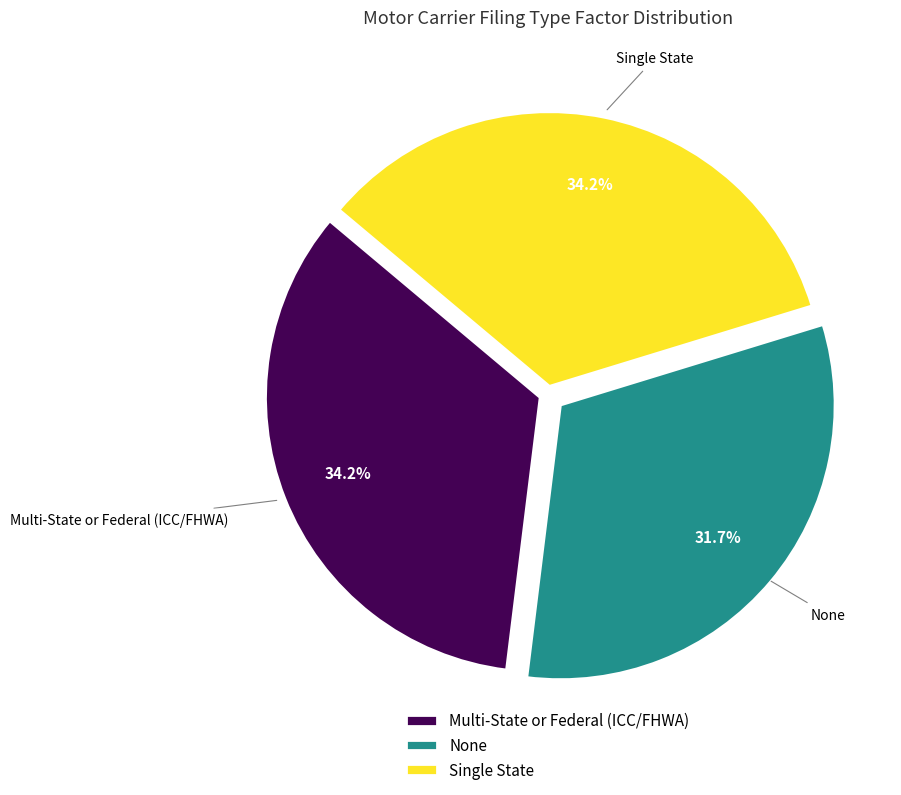

Is there a majority slice in this chart?

No